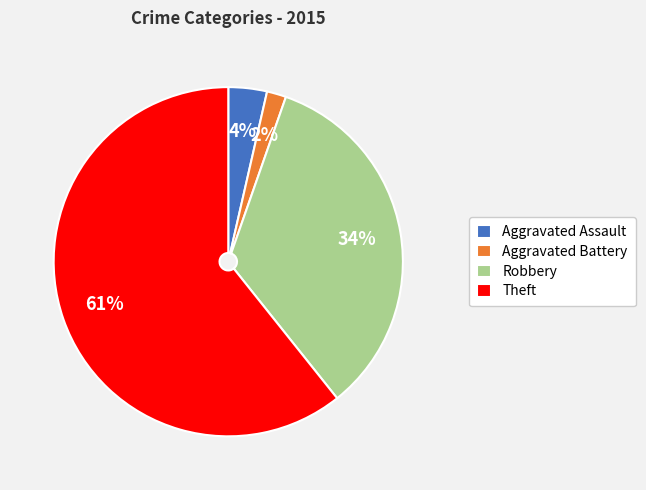

To the nearest percent, what is the combined percentage of Robbery and Aggravated Battery?

36%